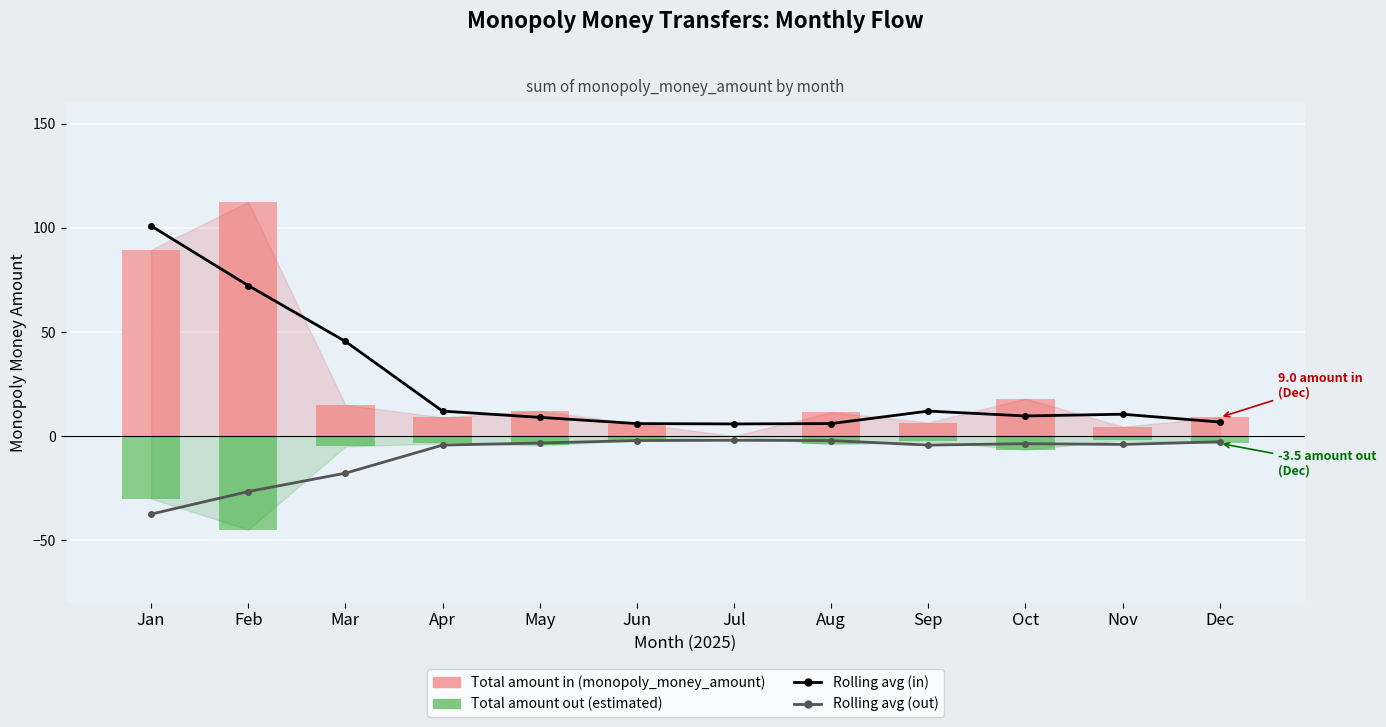

What is the difference between the Total amount out (estimated) values at Sep and Oct?

4.0